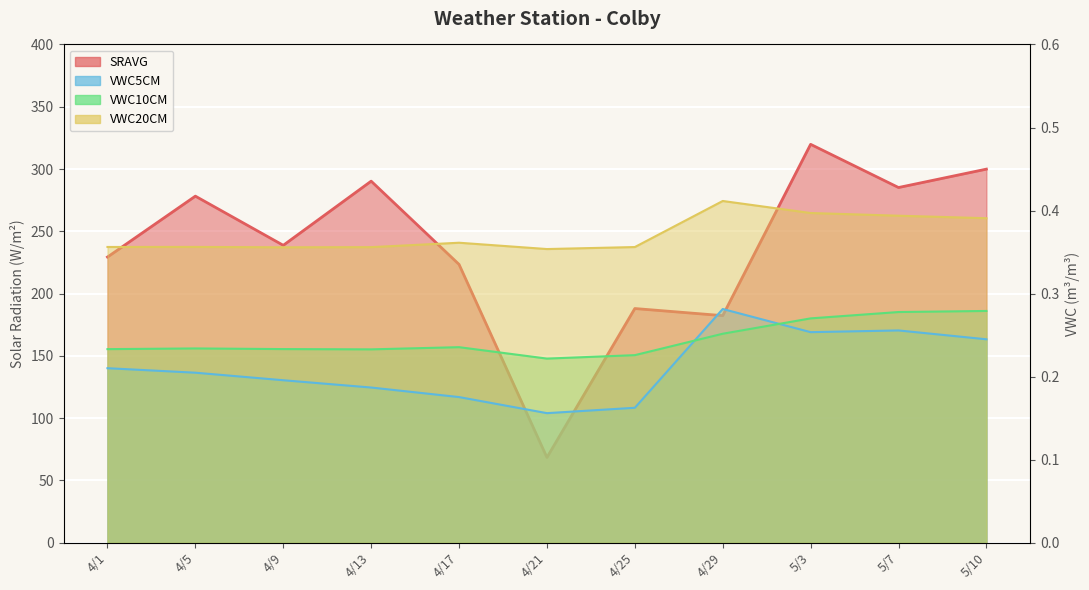

What is the spread (max minus min) of values at 4/29?

182.1